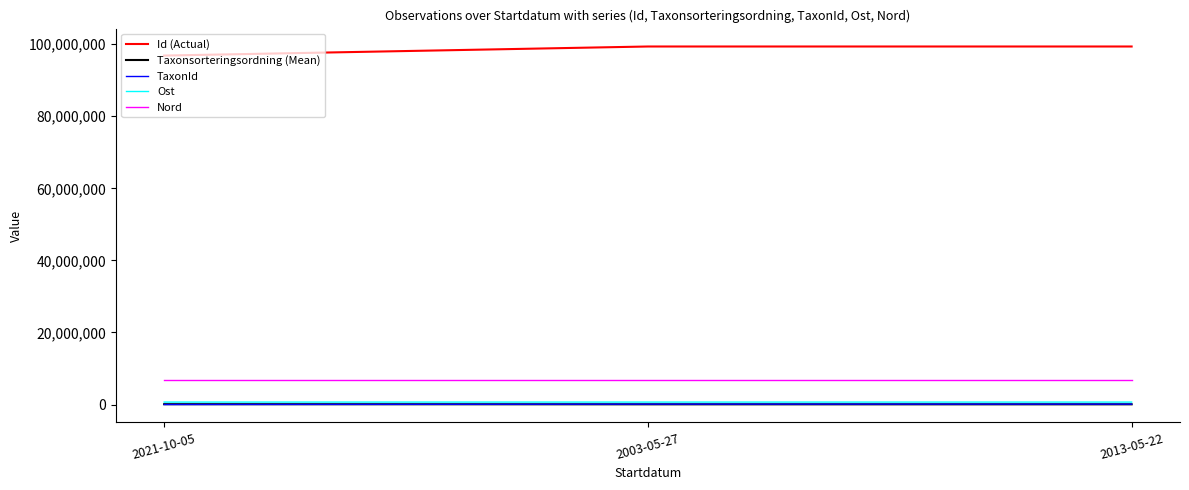

Is it true that Ost equals 675233 at 2021-10-05?

True